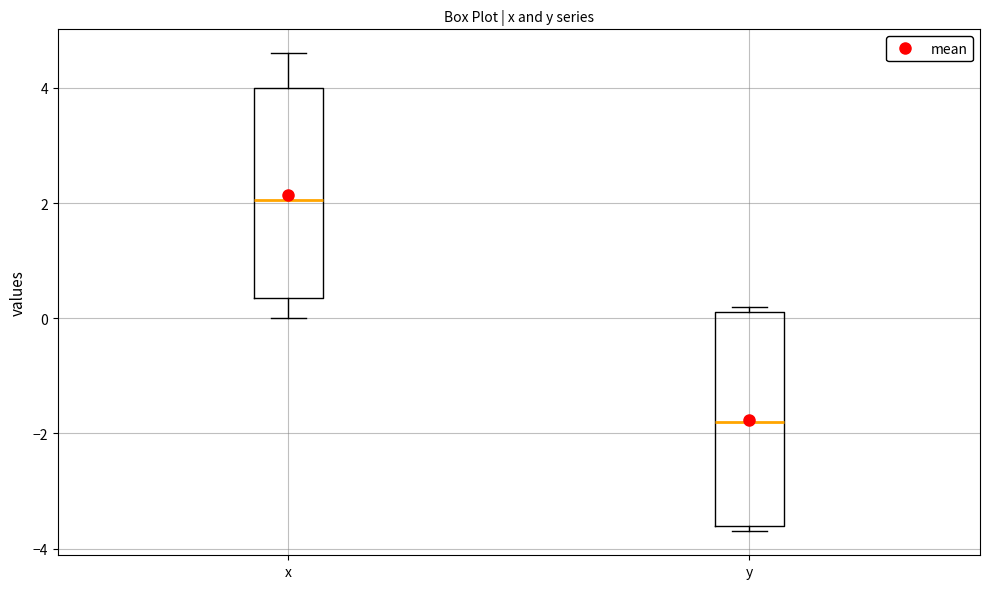

Reading left to right, read every box against the y-axis: the position of its median line, the range the box covers, and the ends of its whiskers. The values are not printed on the chart, so give them approximately, as read against the axis.

x: median 2.0, box 0.4 to 4.0, whiskers 0.0 to 4.6
y: median -1.8, box -3.6 to 0.2, whiskers -3.6 (just below the box's lower edge) to 0.2 (just above the box's upper edge)